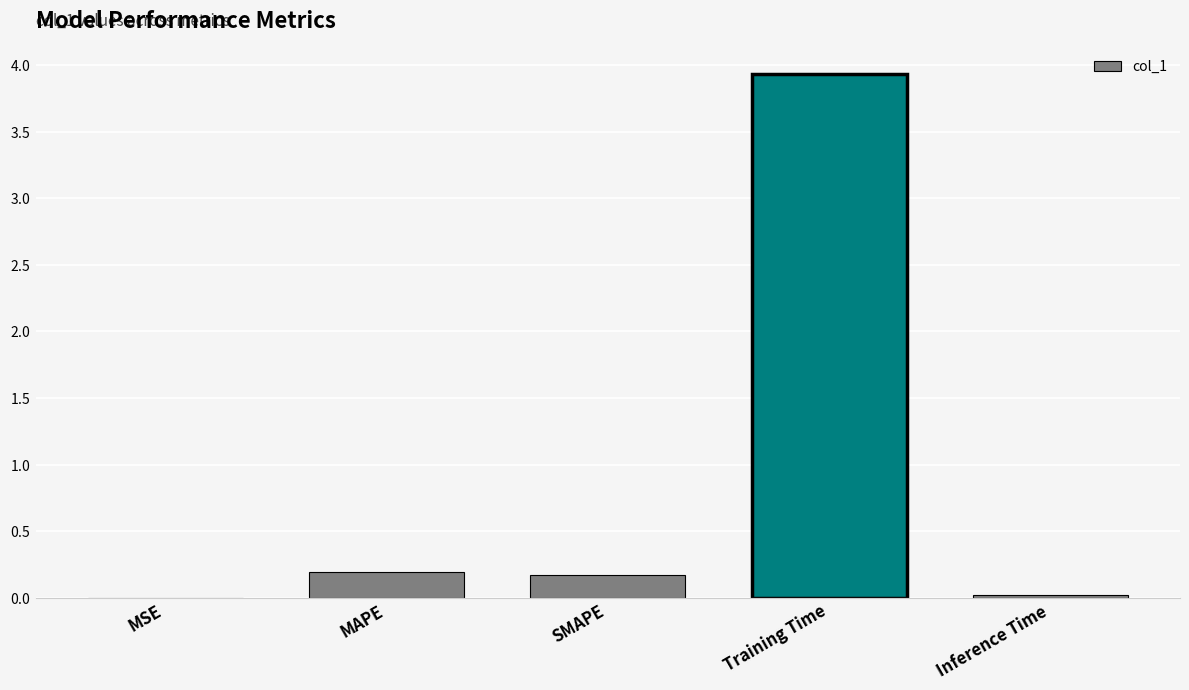

Between SMAPE and MAPE, which is larger?

MAPE